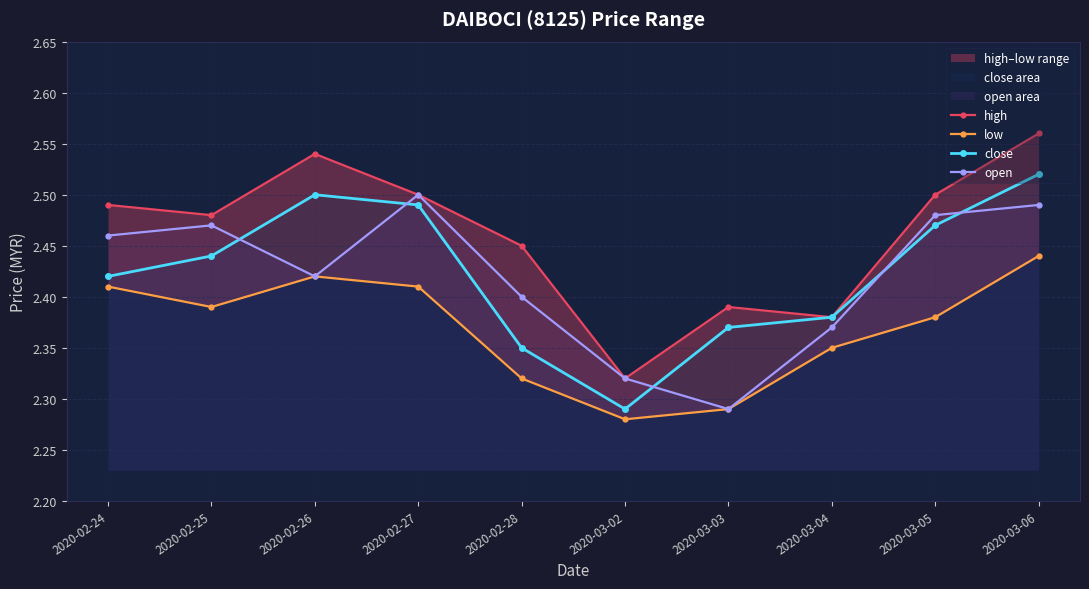

How many data points does each series have?

10